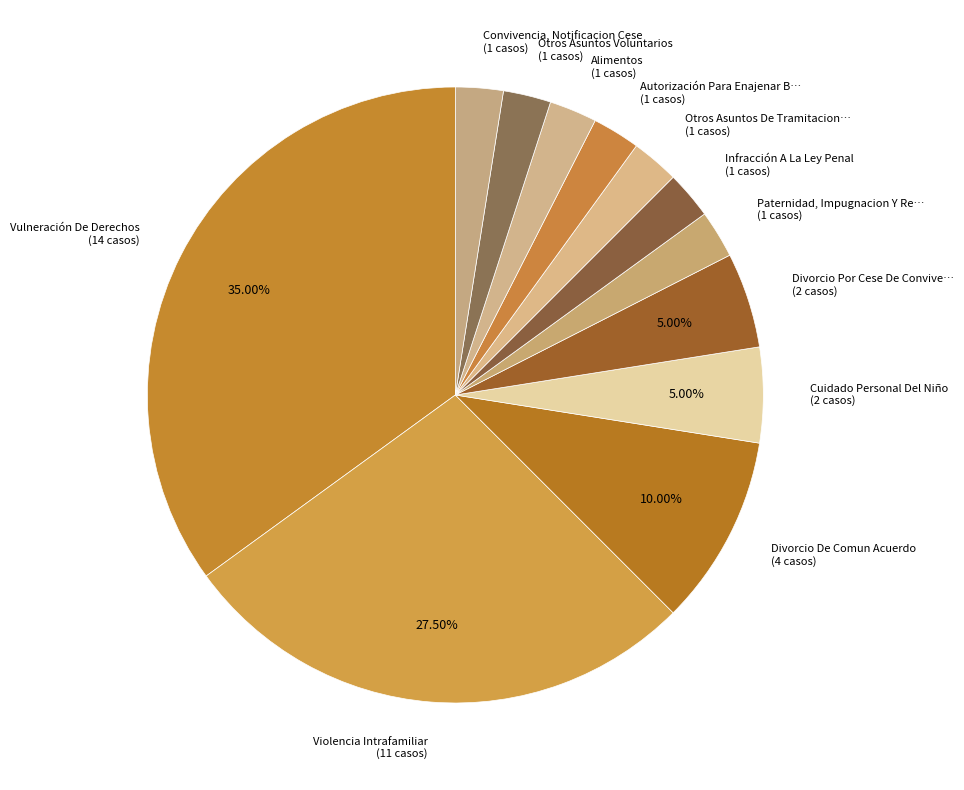

Do Divorcio De Comun Acuerdo (4 casos) and Otros Asuntos Voluntarios (1 casos) together represent more than half of the pie?

No